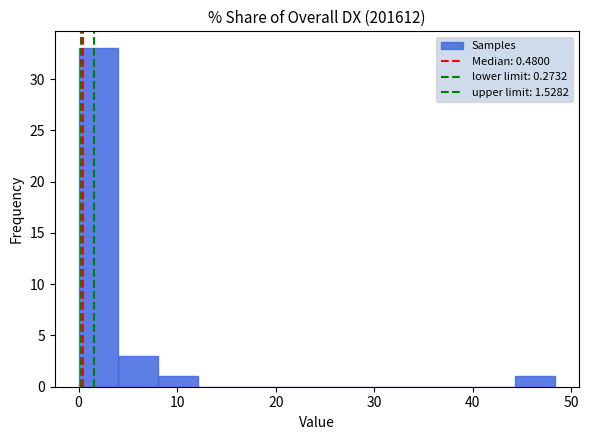

Over which range of the x-axis is the bar tallest?

0 to 4